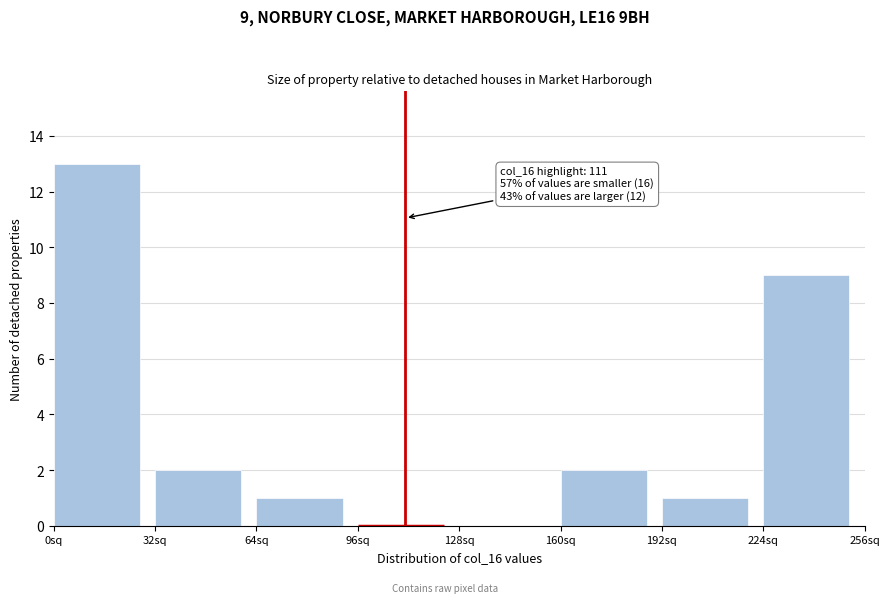

Over which range of the x-axis is the bar tallest?

0 to 32